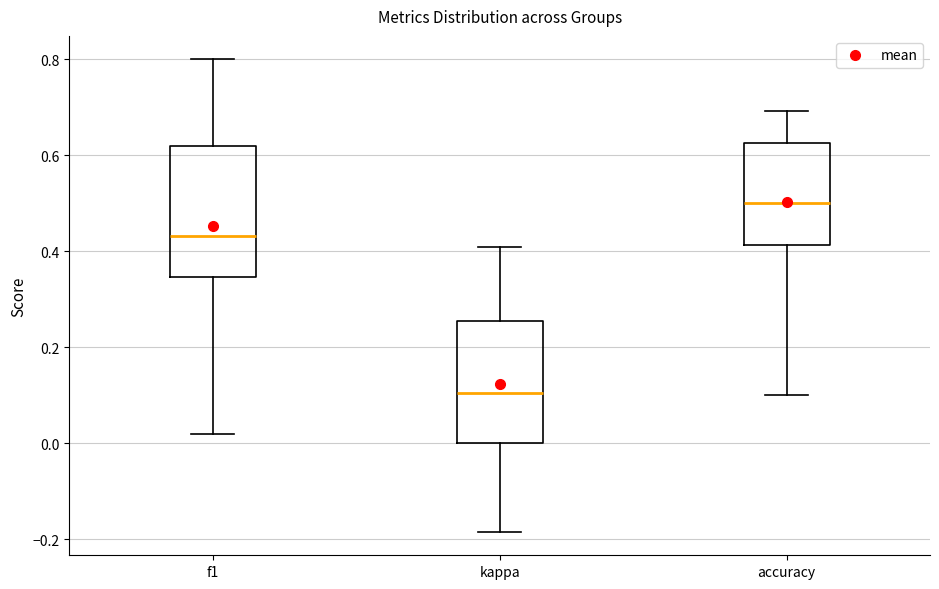

Where does the lower whisker of the box for accuracy end on the y-axis? The values are not printed on the chart, so give them approximately, as read against the axis.

0.10